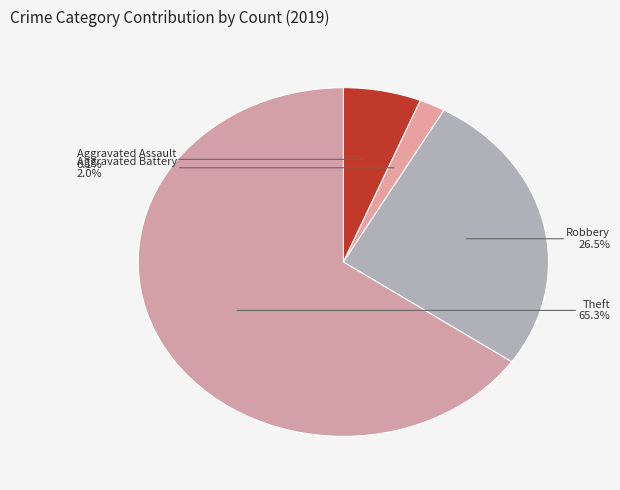

Which slice is the largest?

Theft